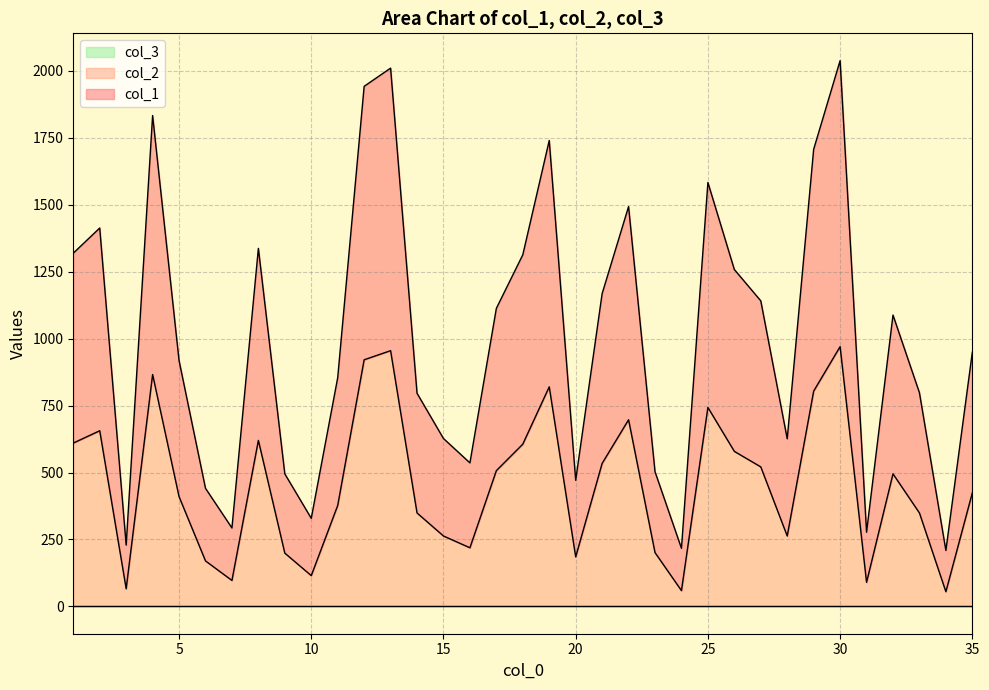

Is the value of col_1 at 6 greater than the value of col_2 at 23?

Yes